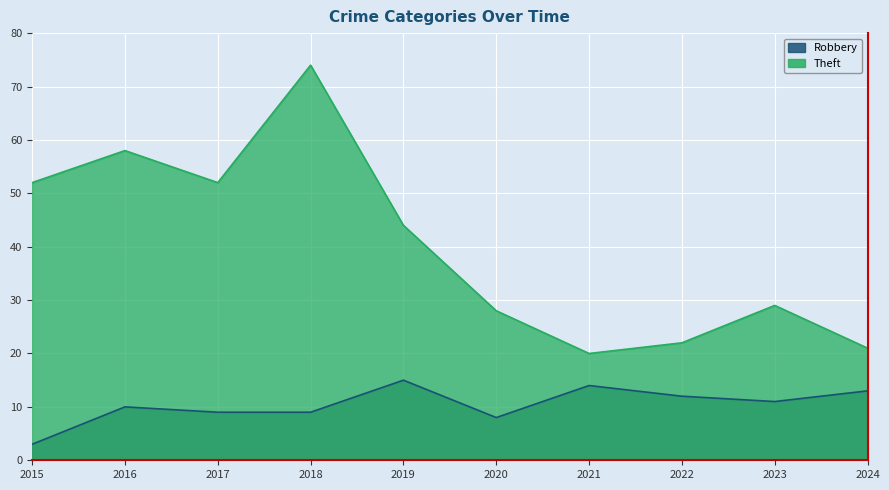

Where is Robbery nearest to the value 9?

2017